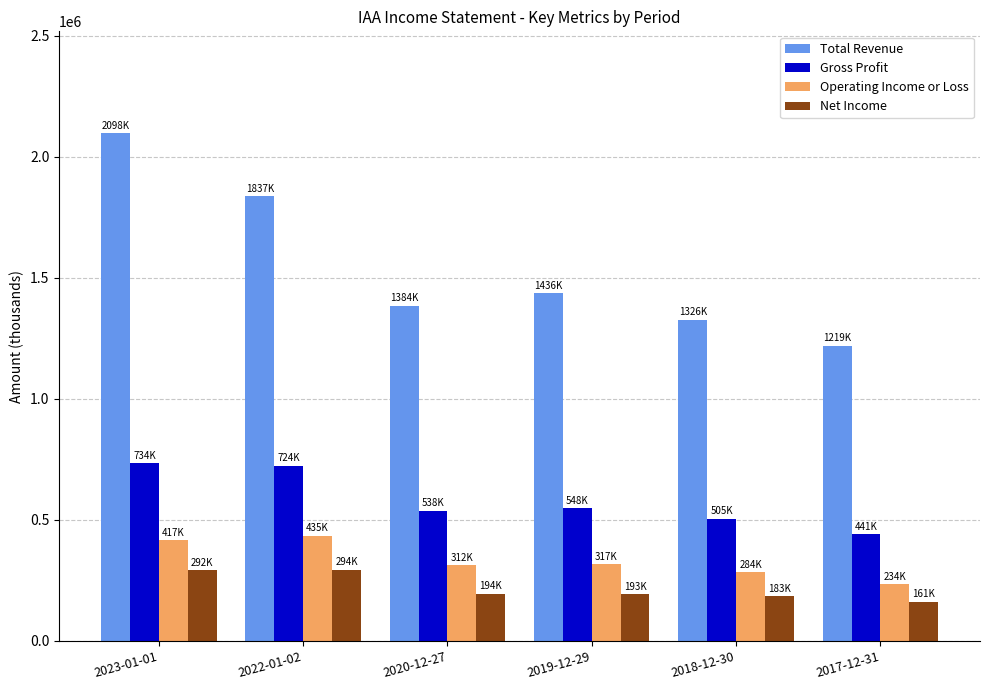

What is the smallest value displayed?

161400